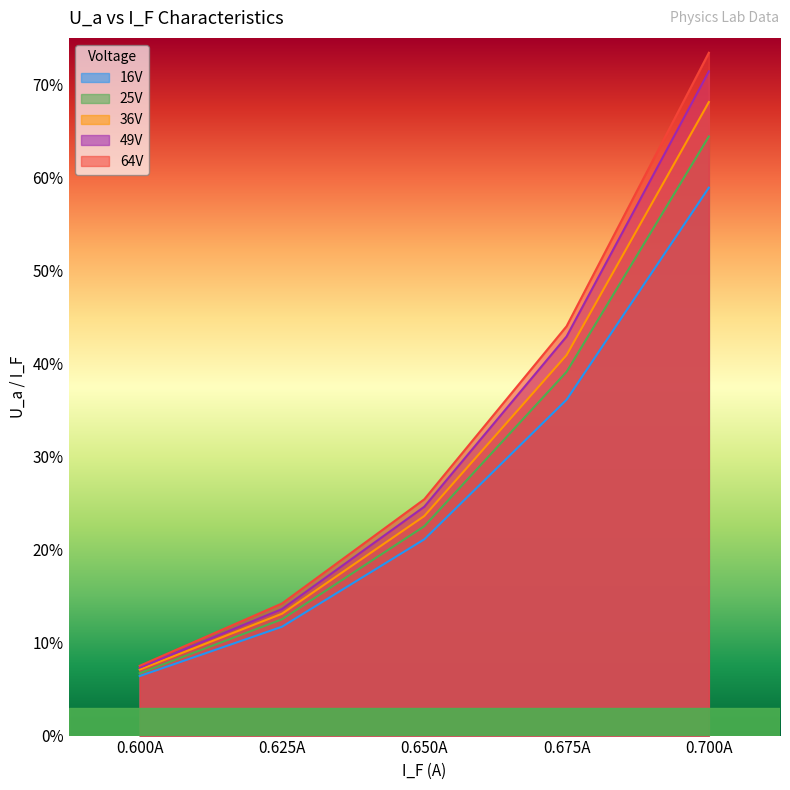

Which series has the largest total across all categories?

64V